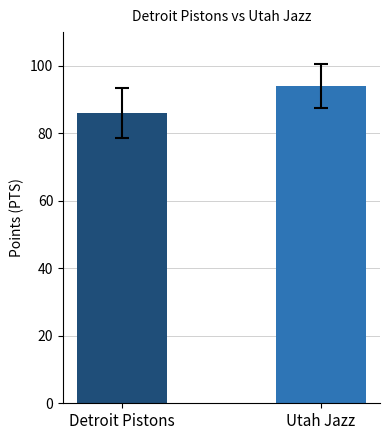

Rank the categories by value from highest to lowest.

Utah Jazz, Detroit Pistons